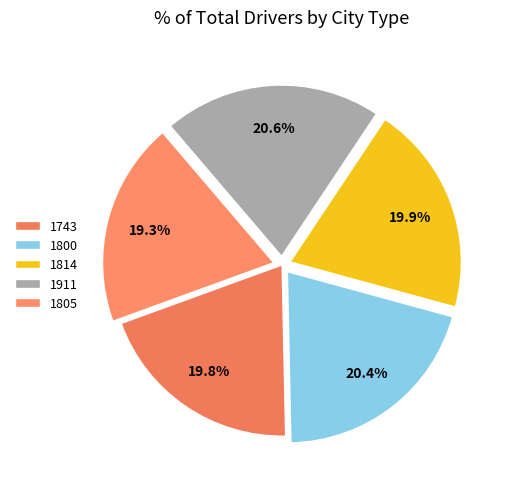

What percentage is the 1805 slice, to the nearest percent?

19%